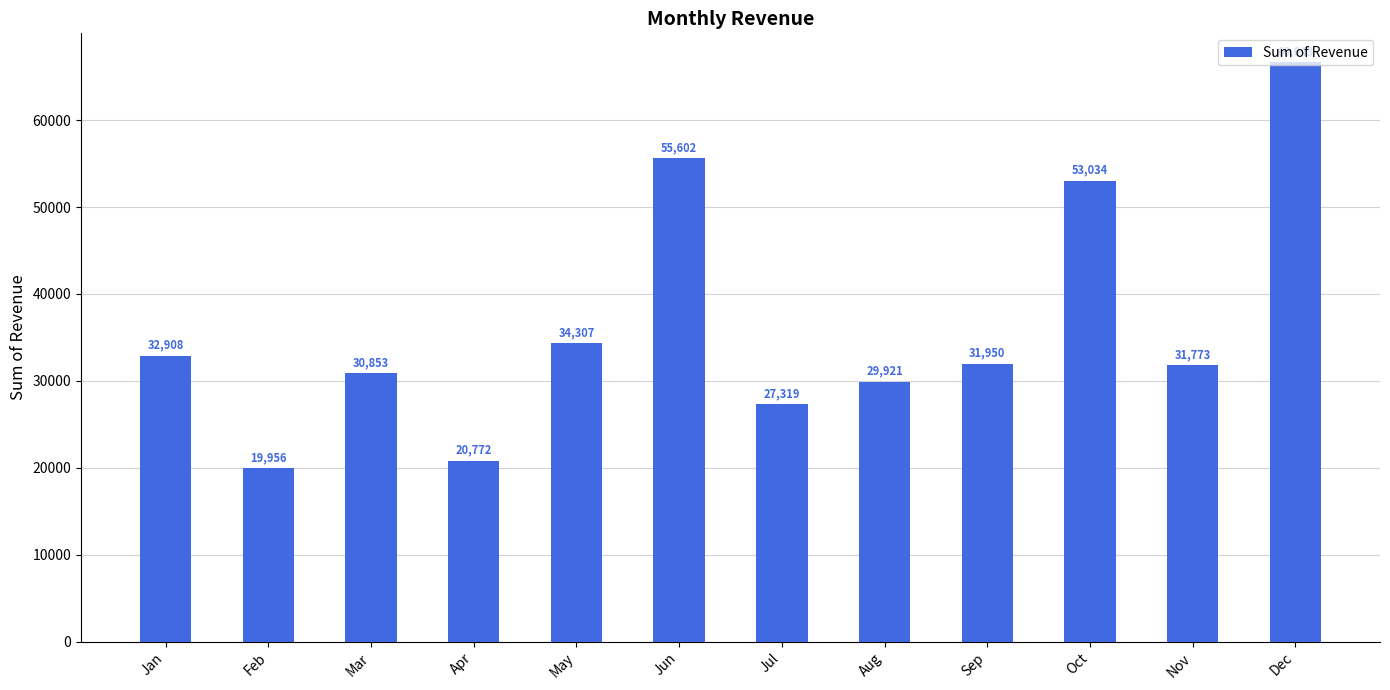

Rank the categories by value from lowest to highest.

Feb, Apr, Jul, Aug, Mar, Nov, Sep, Jan, May, Oct, Jun, Dec